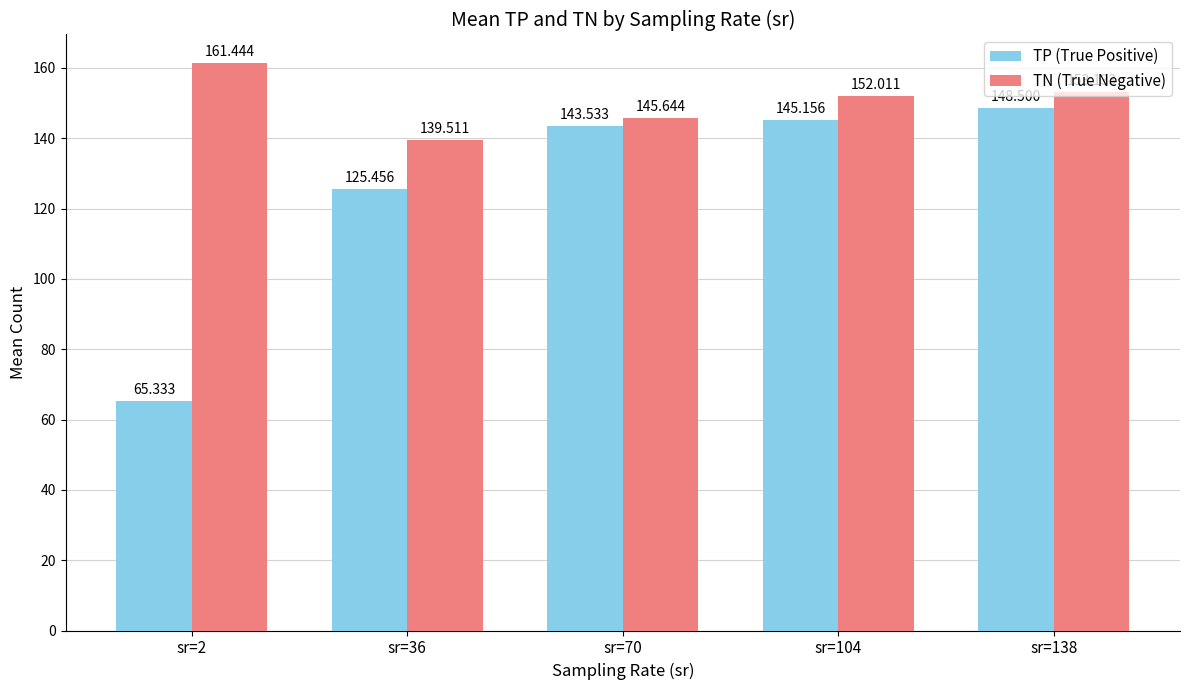

What is the difference between the highest and lowest values at sr=2?

96.1